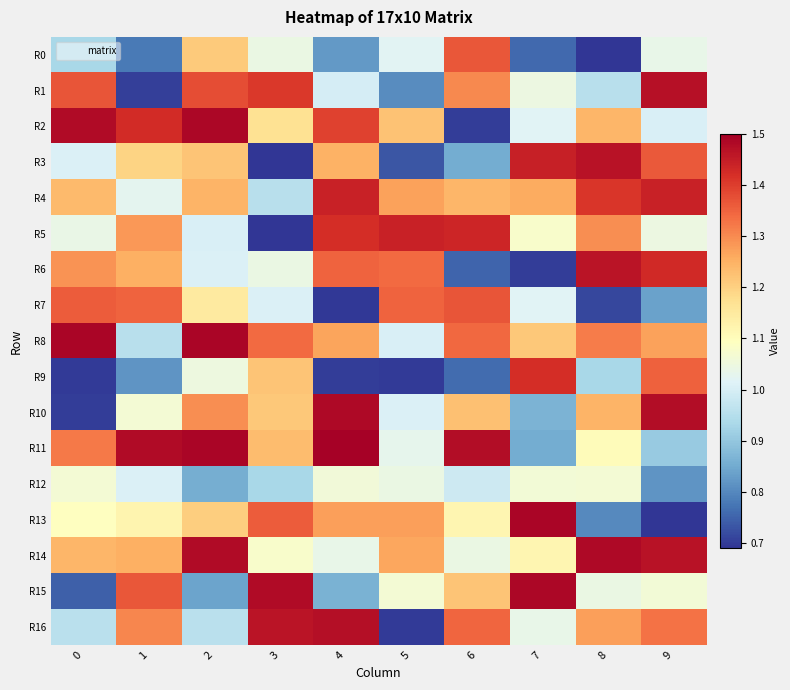

At which category is the sum across all series the highest?

2